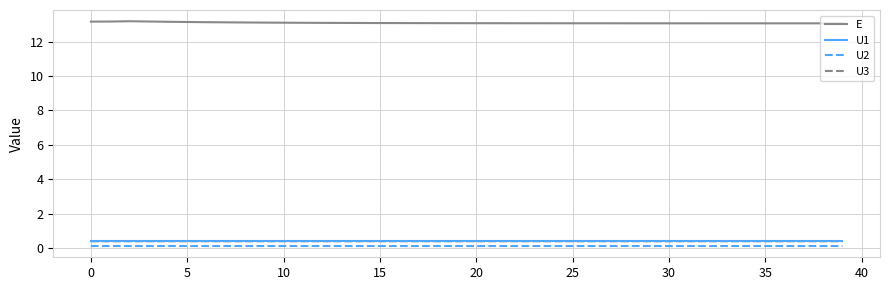

Which series has the widest spread of values?

E